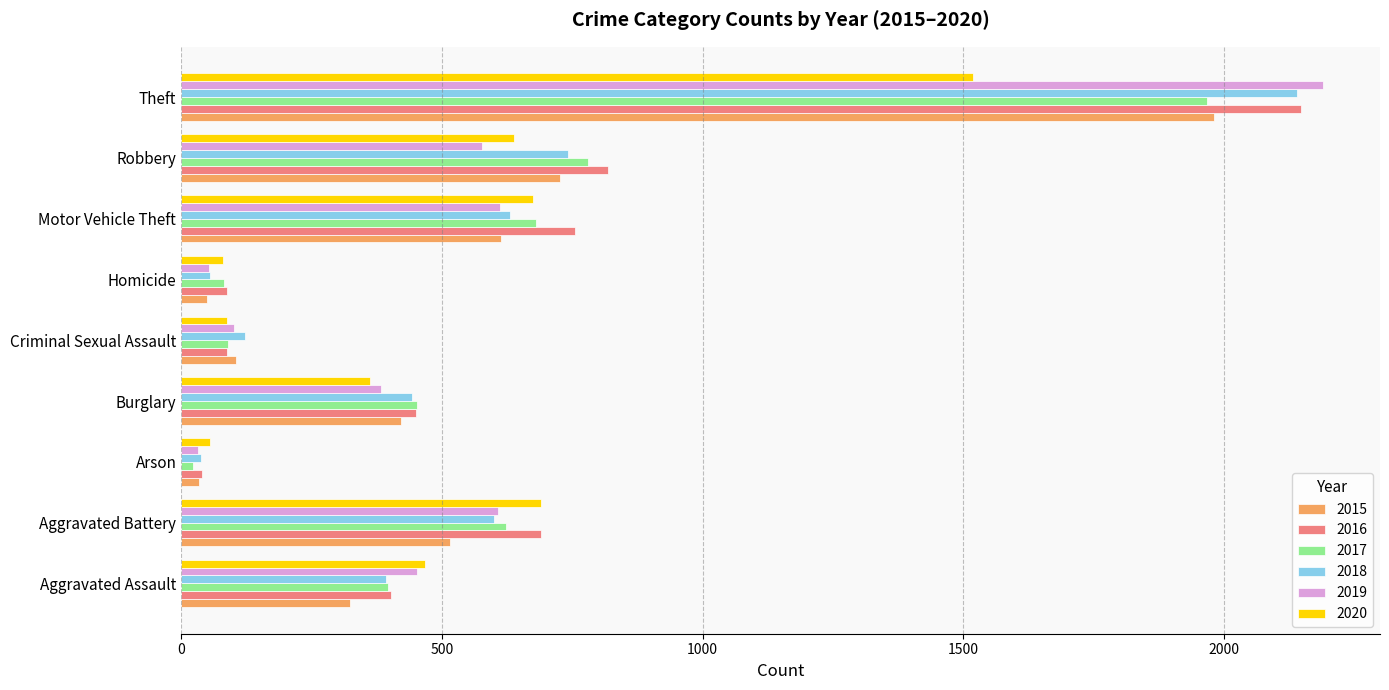

The 2019 series shows 611 at Motor Vehicle Theft. True or false?

True